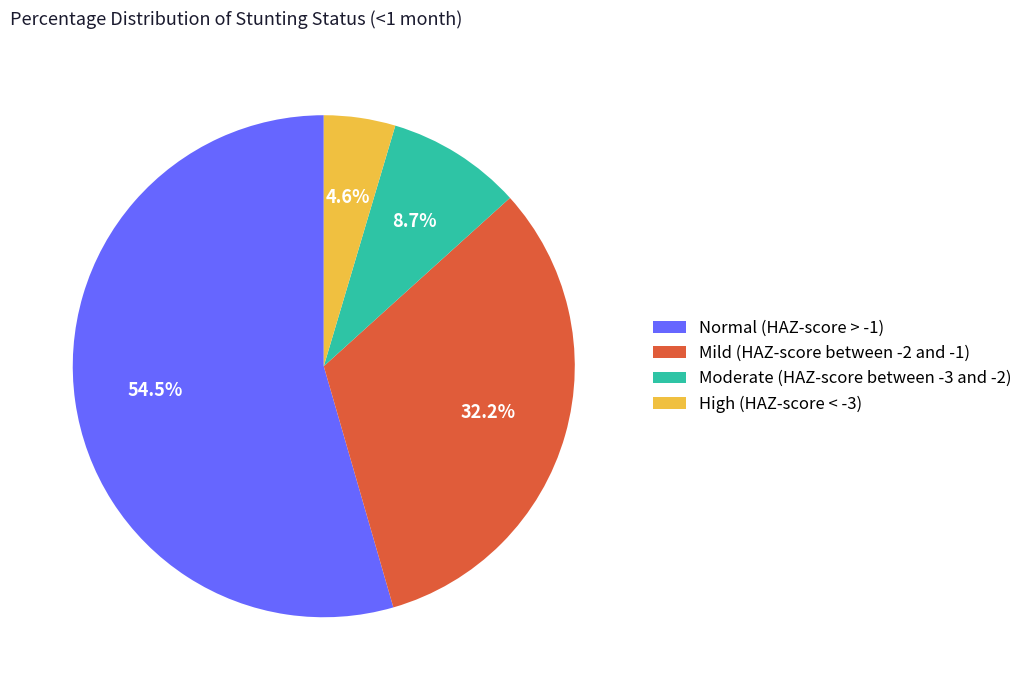

What percentage is the High (HAZ-score < -3) slice, to the nearest percent?

5%